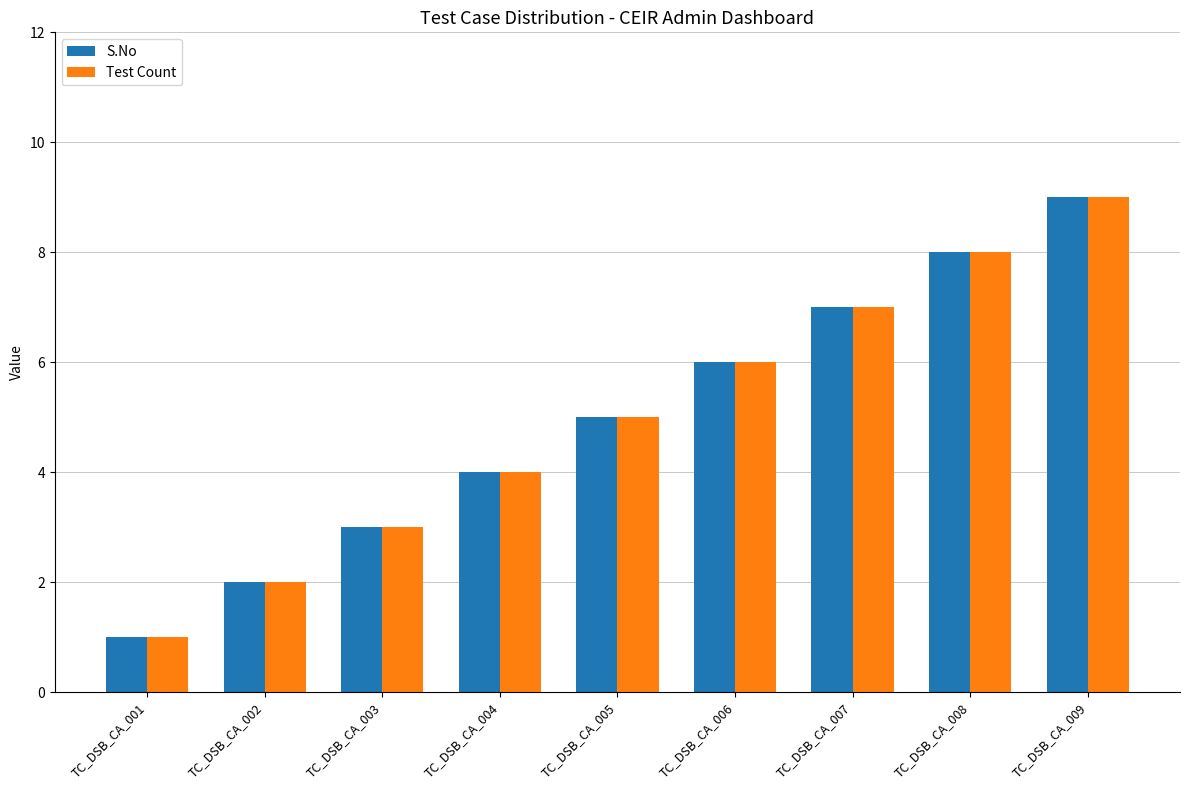

The value of Test Count at TC_DSB_CA_008 is 8. True or false?

True